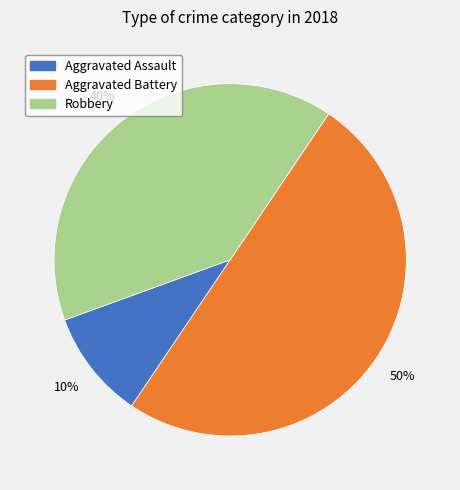

To the nearest percent, what is the combined percentage of Aggravated Battery and Robbery?

90%